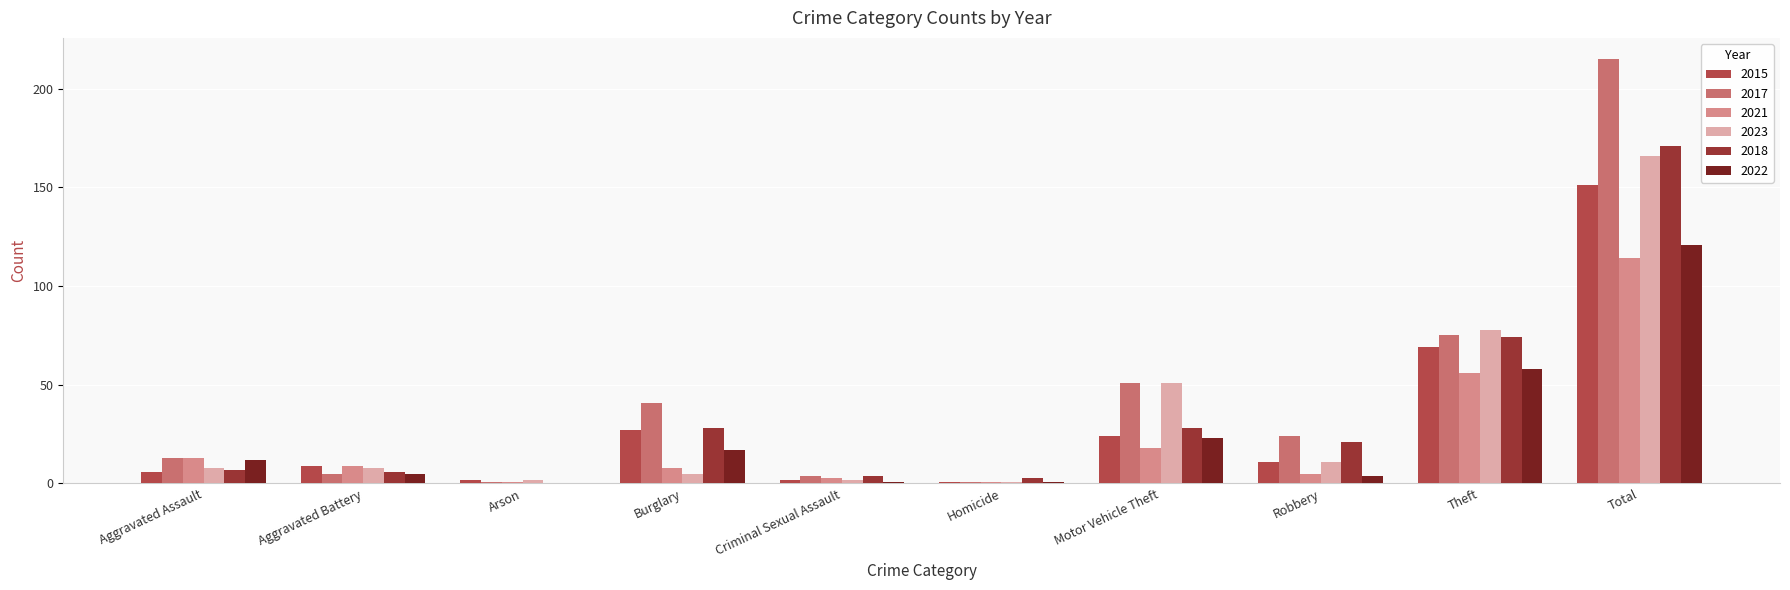

At which label does 2021 first exceed 9?

Aggravated Assault